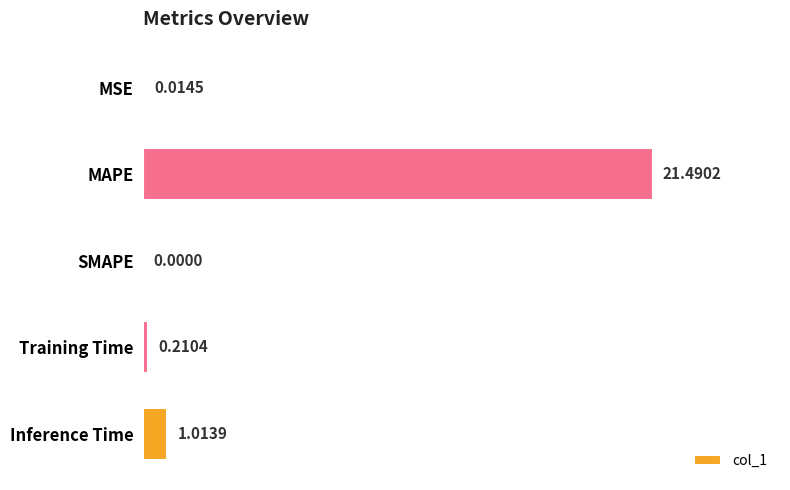

What is the sum of all values?

22.7